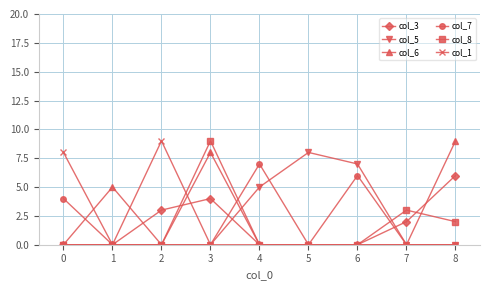

What is the difference between the maximum and minimum values in the col_7 series?

7